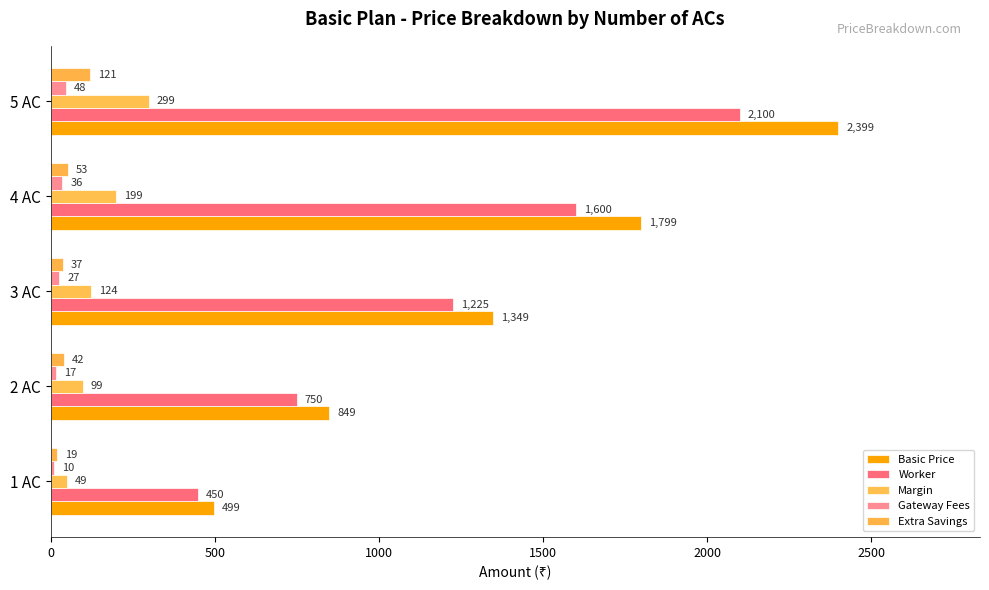

At which category is the sum across all series the highest?

5 AC